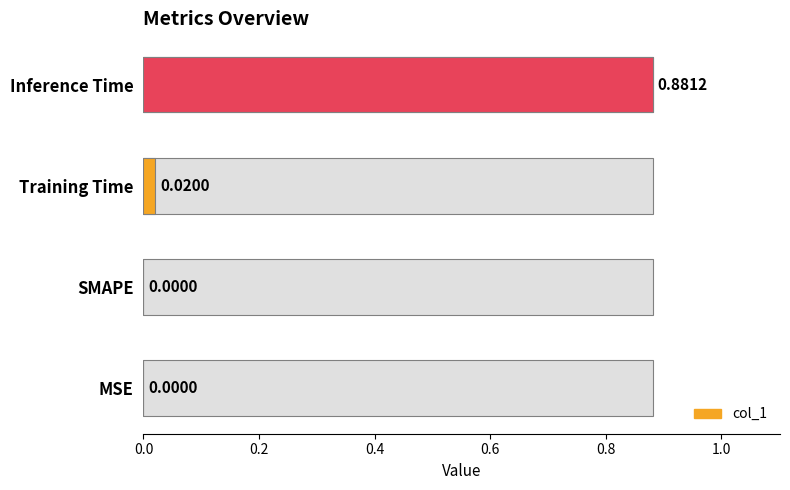

What is the difference between the maximum and minimum values?

0.9